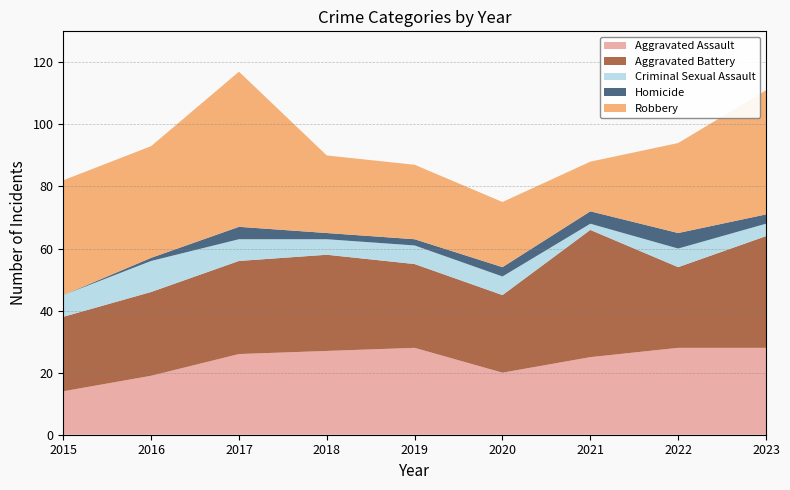

Reading right to left, list all the values displayed in this chart.

Aggravated Assault: 2023=28	2022=28	2021=25	2020=20	2019=28	2018=27	2017=26	2016=19	2015=14
Aggravated Battery: 2023=36	2022=26	2021=41	2020=25	2019=27	2018=31	2017=30	2016=27	2015=24
Criminal Sexual Assault: 2023=4	2022=6	2021=2	2020=6	2019=6	2018=5	2017=7	2016=10	2015=7
Homicide: 2023=3	2022=5	2021=4	2020=3	2019=2	2018=2	2017=4	2016=1	2015=0
Robbery: 2023=40	2022=29	2021=16	2020=21	2019=24	2018=25	2017=50	2016=36	2015=37